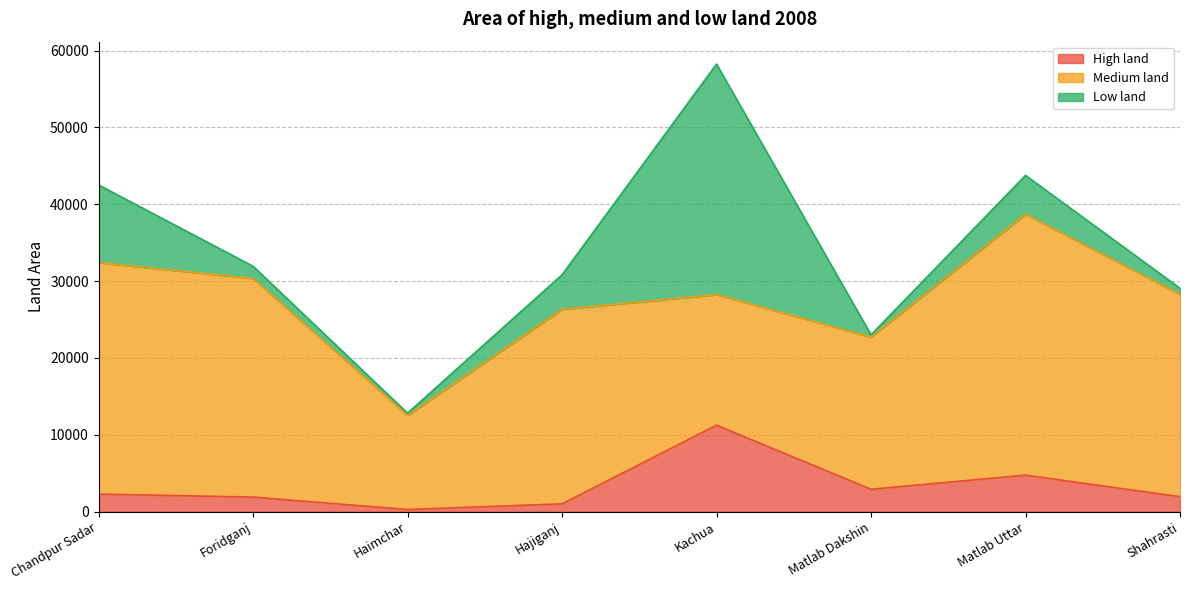

How many lines are shown in the chart?

3